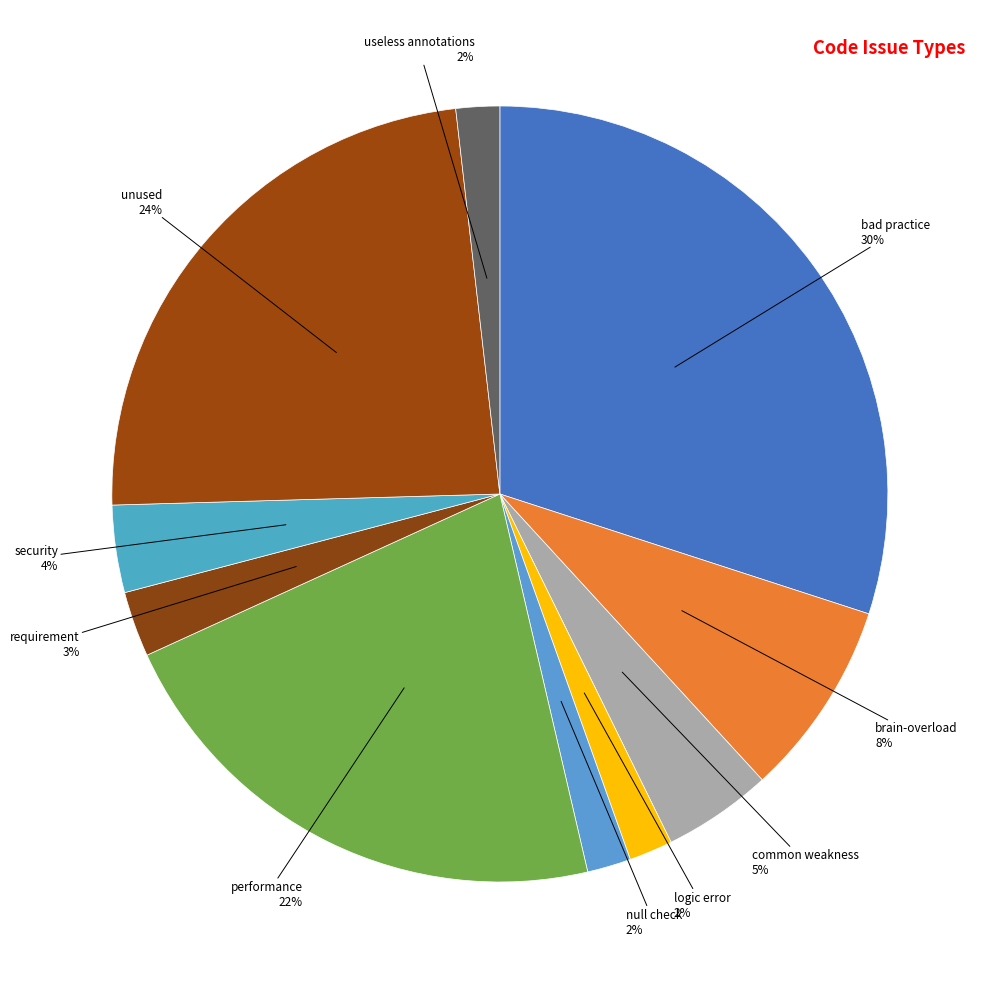

How many slices are in this pie chart?

10